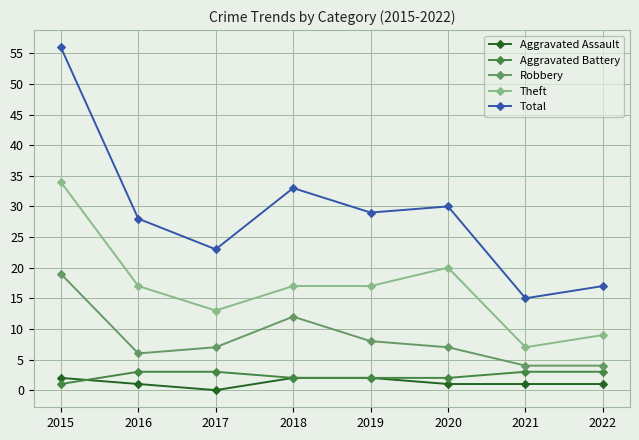

Reading right to left, extract all data points from this chart.

Aggravated Assault: 2022=1	2021=1	2020=1	2019=2	2018=2	2017=0	2016=1	2015=2
Aggravated Battery: 2022=3	2021=3	2020=2	2019=2	2018=2	2017=3	2016=3	2015=1
Robbery: 2022=4	2021=4	2020=7	2019=8	2018=12	2017=7	2016=6	2015=19
Theft: 2022=9	2021=7	2020=20	2019=17	2018=17	2017=13	2016=17	2015=34
Total: 2022=17	2021=15	2020=30	2019=29	2018=33	2017=23	2016=28	2015=56